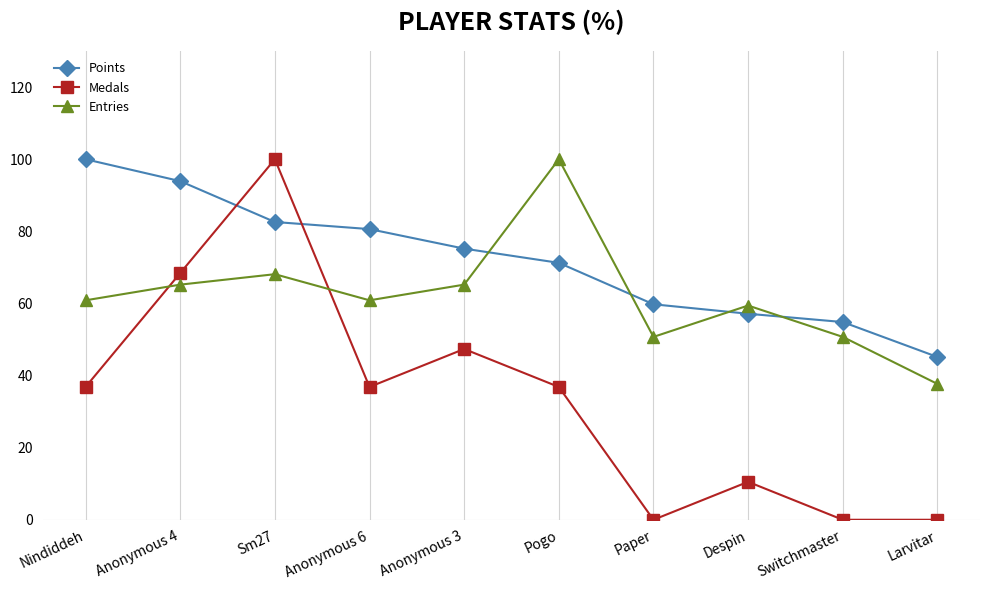

True or false: Medals has a value of 47.4 at Anonymous 3.

True